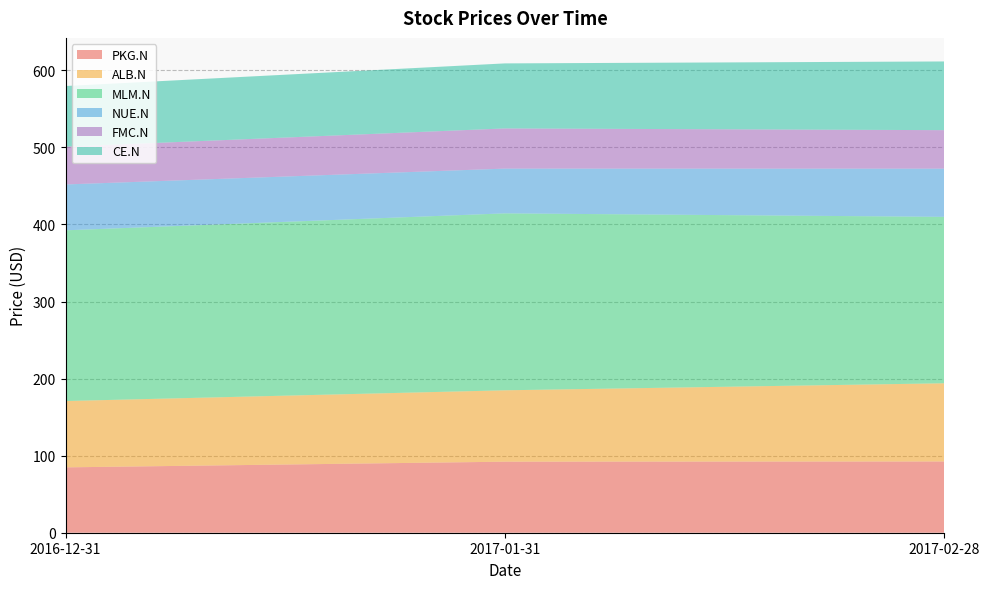

Reading left to right, transcribe all the data shown in this chart.

PKG.N: 84.8	92.2	92.4
ALB.N: 86.1	92.6	101.5
MLM.N: 221.5	229.6	215.9
NUE.N: 59.5	58.1	62.6
FMC.N: 49.0	52.1	49.9
CE.N: 78.7	84.4	89.2